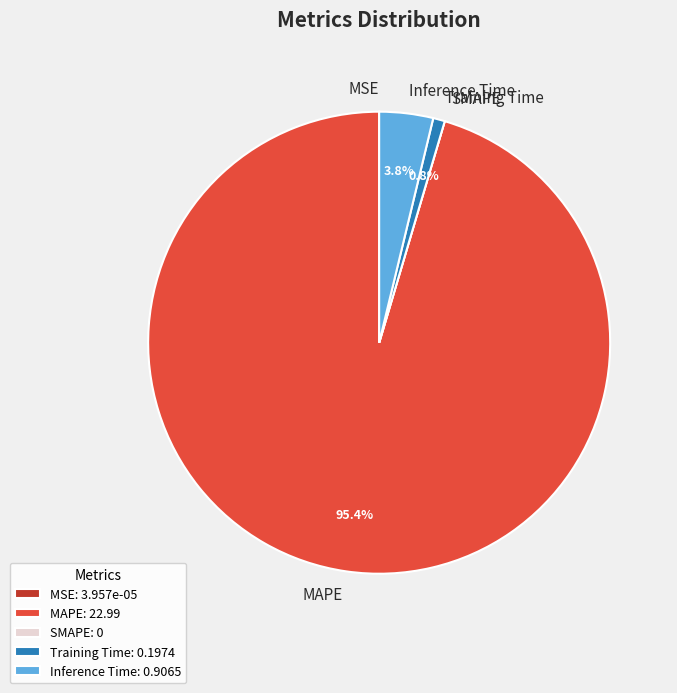

Is the sum of MAPE and Training Time greater than half?

Yes